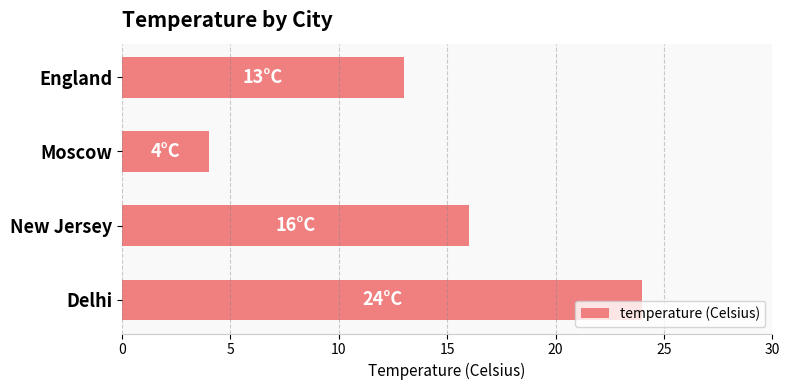

What is the greatest value displayed?

24